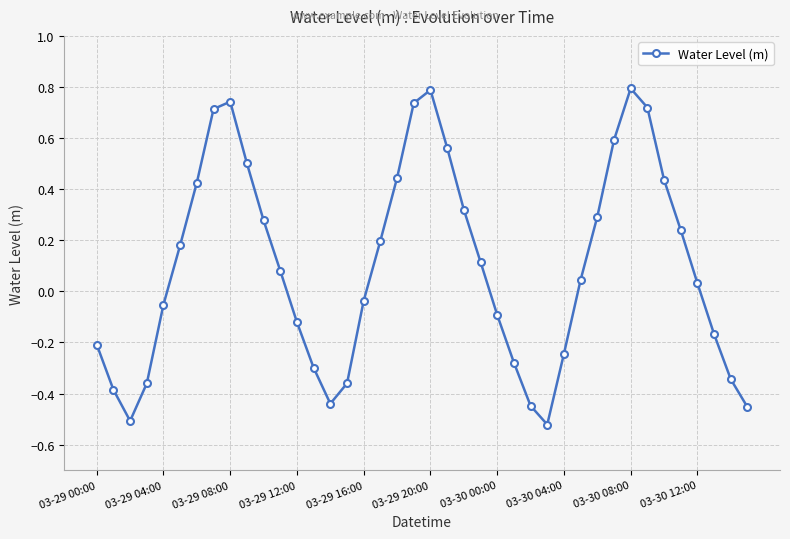

How many data points are above 0?

22